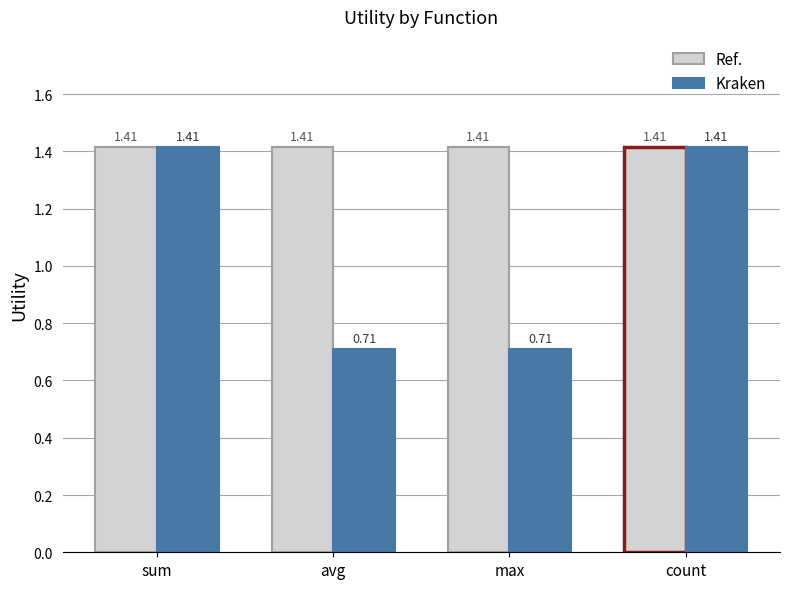

What is the total value across all series at sum?

2.8